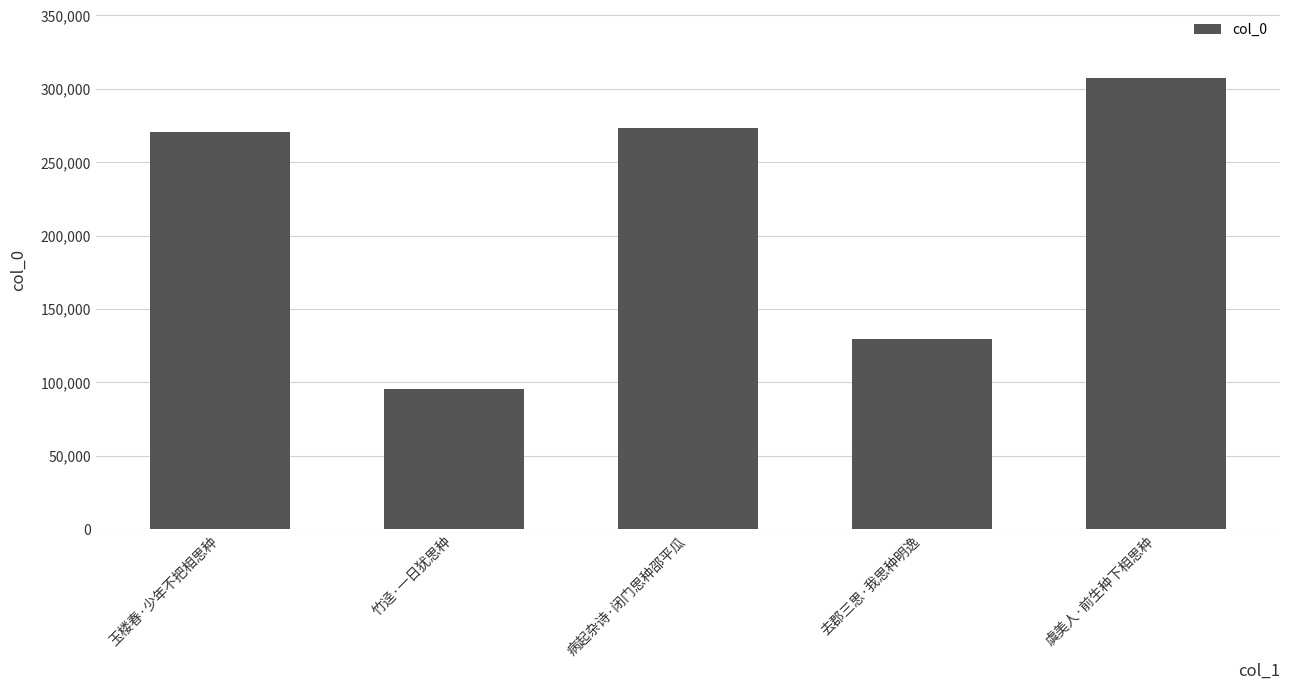

List the labels in order of value, smallest first.

竹迳·一日犹思种, 去郡三思·我思种明逸, 玉楼春·少年不把相思种, 病起杂诗·闭门思种邵平瓜, 虞美人·前生种下相思种